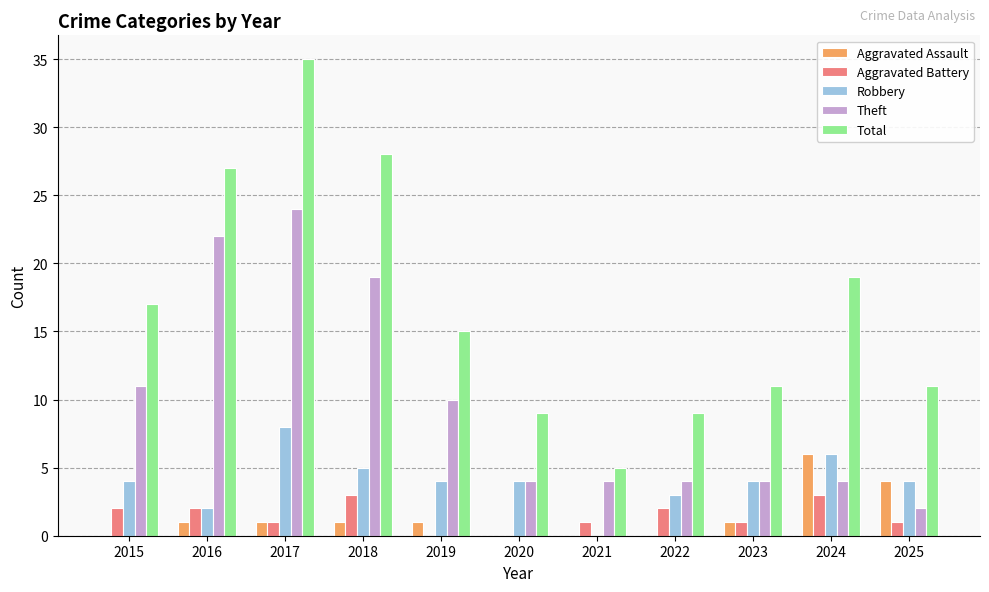

Reading left to right, list all the values displayed in this chart.

Aggravated Assault: 2015=0	2016=1	2017=1	2018=1	2019=1	2020=0	2021=0	2022=0	2023=1	2024=6	2025=4
Aggravated Battery: 2015=2	2016=2	2017=1	2018=3	2019=0	2020=0	2021=1	2022=2	2023=1	2024=3	2025=1
Robbery: 2015=4	2016=2	2017=8	2018=5	2019=4	2020=4	2021=0	2022=3	2023=4	2024=6	2025=4
Theft: 2015=11	2016=22	2017=24	2018=19	2019=10	2020=4	2021=4	2022=4	2023=4	2024=4	2025=2
Total: 2015=17	2016=27	2017=35	2018=28	2019=15	2020=9	2021=5	2022=9	2023=11	2024=19	2025=11